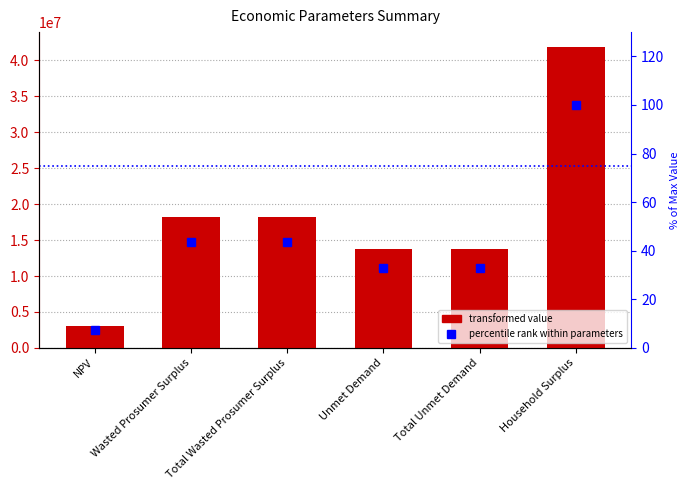

At Unmet Demand, list the series in order from largest to smallest.

Value, % of max